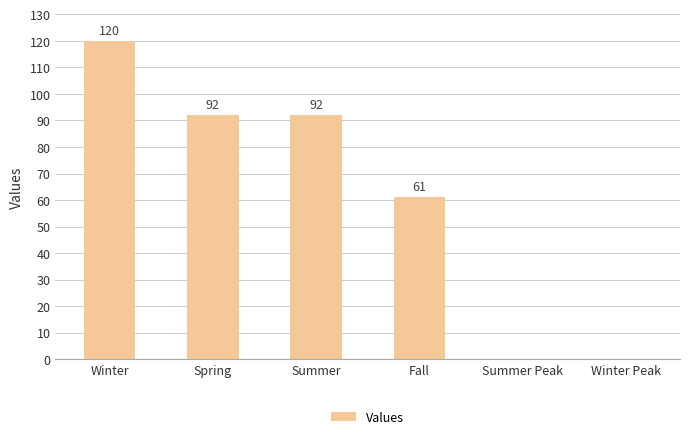

Where does the data first go above 92?

Winter